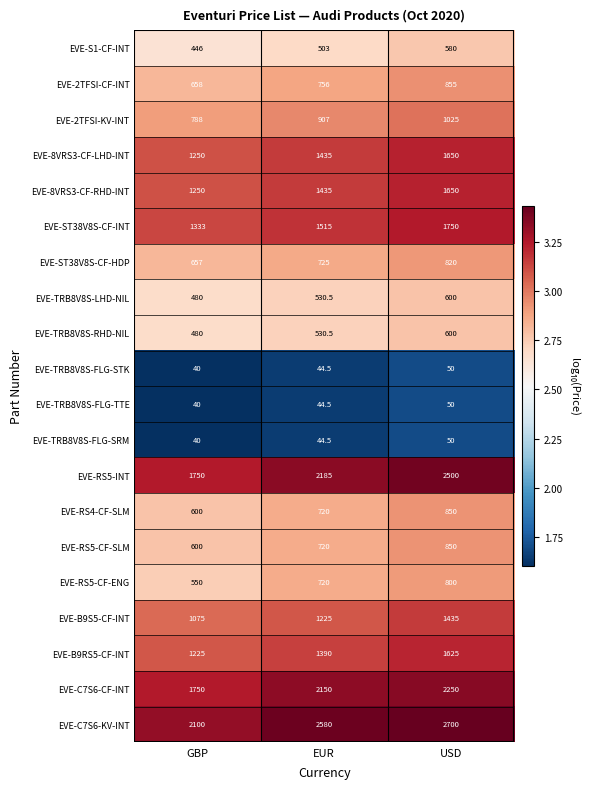

How many distinct data groups are displayed?

20